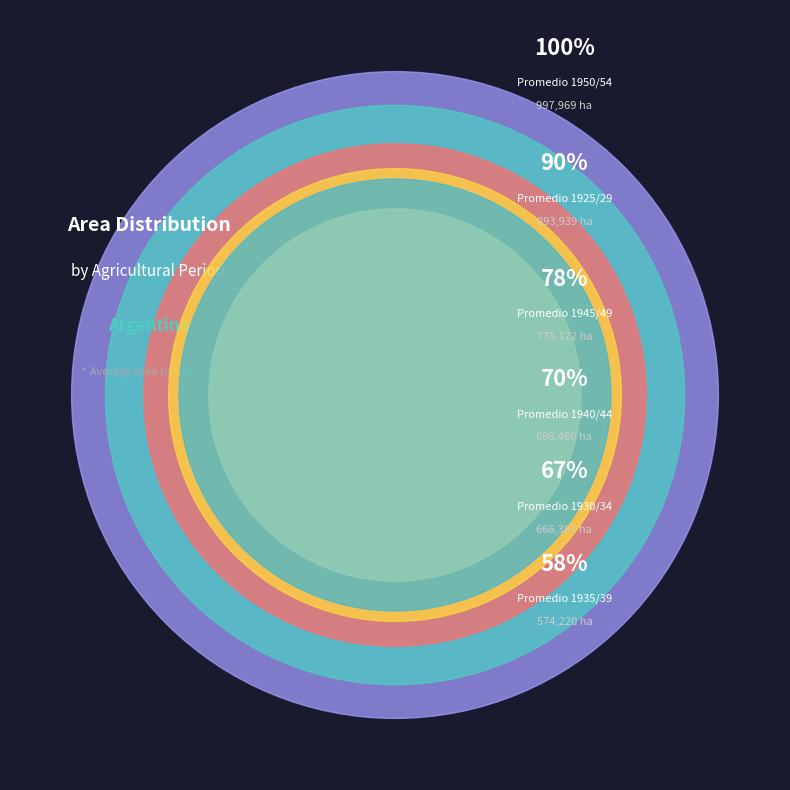

How much of the chart is everything except Promedio 1925/29?

80.6%